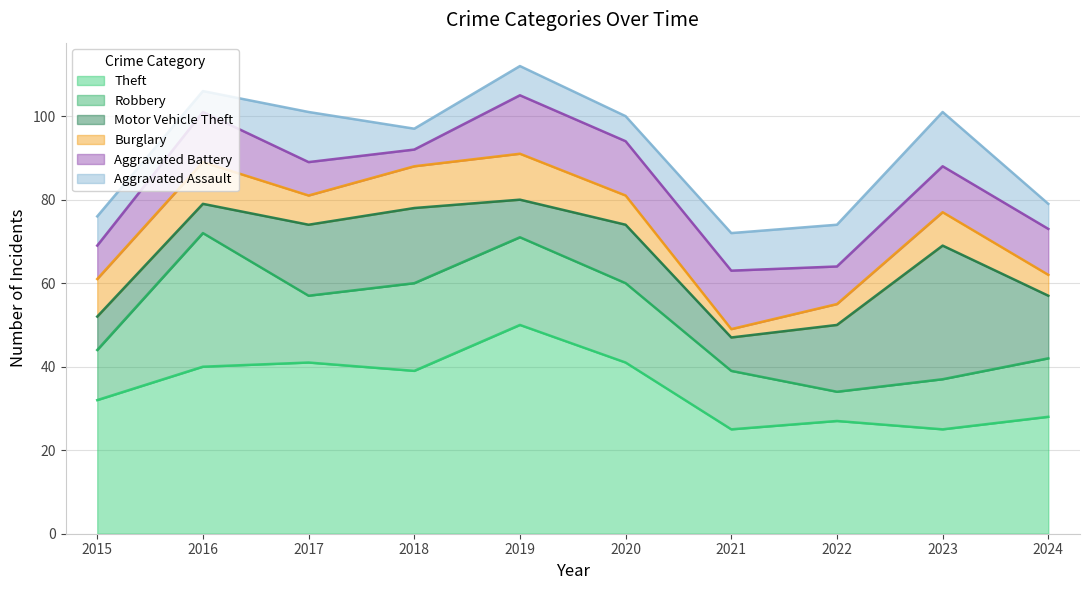

What is the difference between the Burglary values at 2021 and 2017?

5